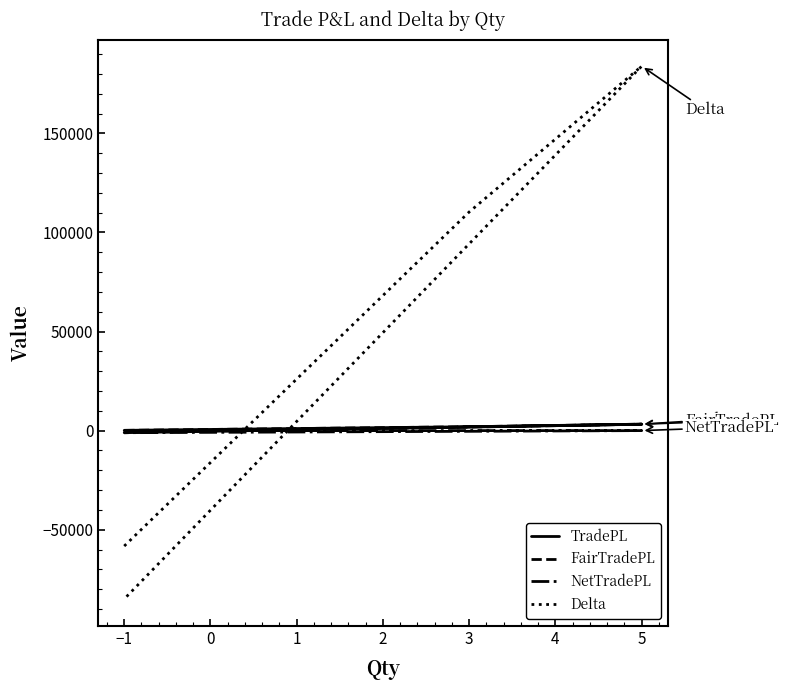

True or false: FairTradePL and TradePL cross at least once.

False